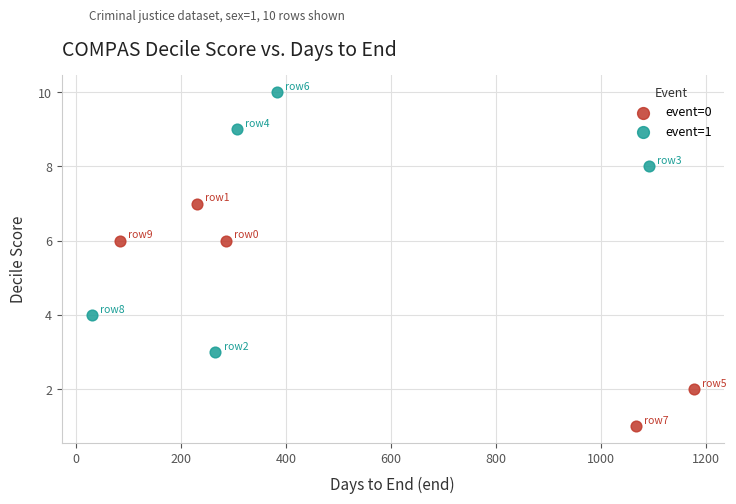

Which series reaches the maximum Y coordinate?

event=1